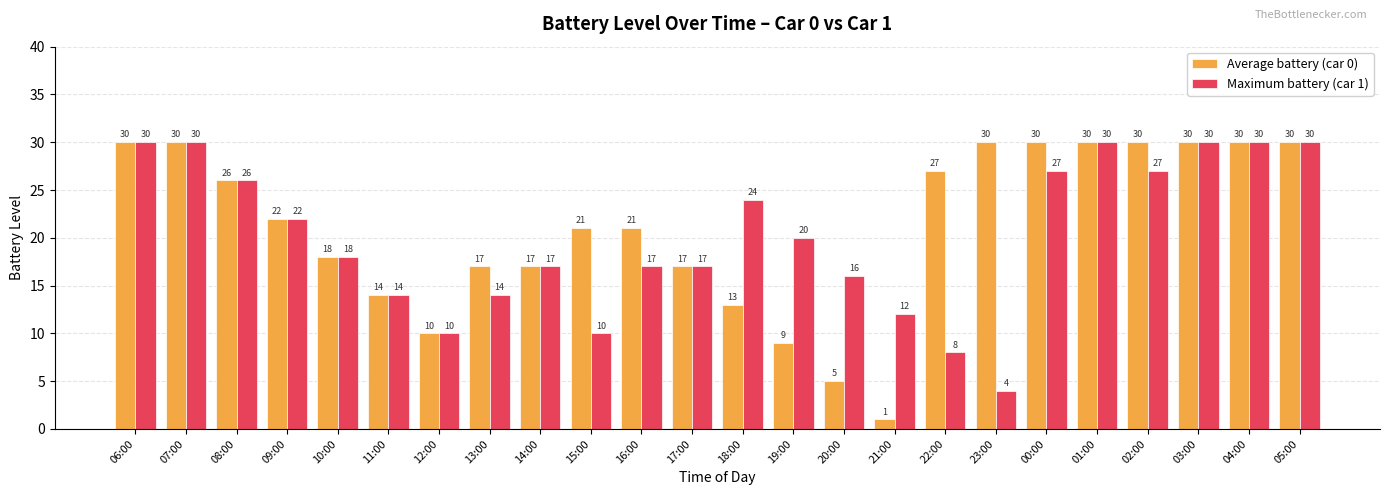

Reading right to left, list all the values displayed in this chart.

Average battery (car 0): 05:00=30	04:00=30	03:00=30	02:00=30	01:00=30	00:00=30	23:00=30	22:00=27	21:00=1	20:00=5	19:00=9	18:00=13	17:00=17	16:00=21	15:00=21	14:00=17	13:00=17	12:00=10	11:00=14	10:00=18	09:00=22	08:00=26	07:00=30	06:00=30
Maximum battery (car 1): 05:00=30	04:00=30	03:00=30	02:00=27	01:00=30	00:00=27	23:00=4	22:00=8	21:00=12	20:00=16	19:00=20	18:00=24	17:00=17	16:00=17	15:00=10	14:00=17	13:00=14	12:00=10	11:00=14	10:00=18	09:00=22	08:00=26	07:00=30	06:00=30